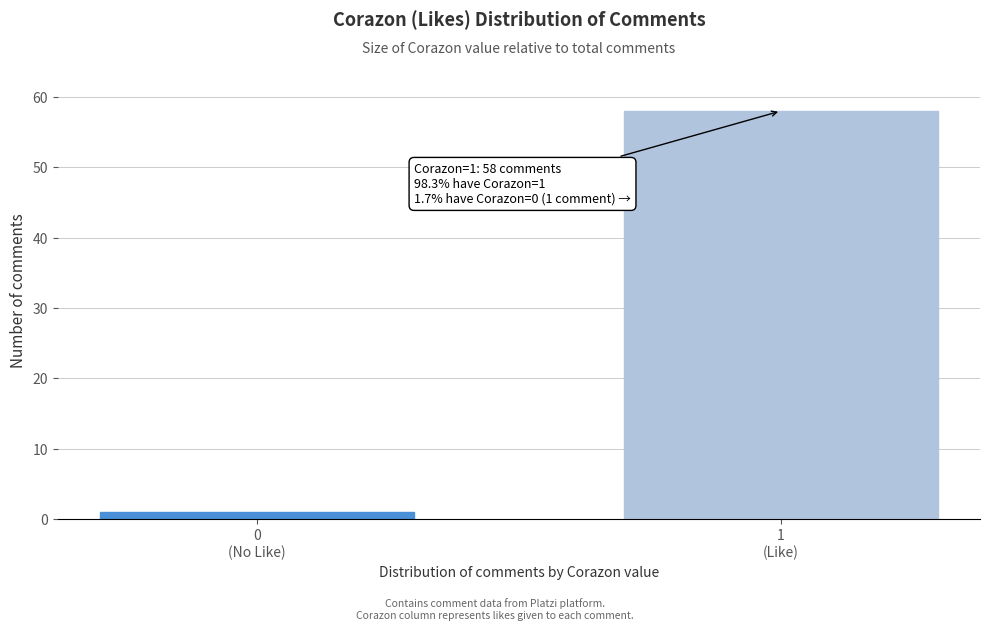

Reading left to right, transcribe all the data shown in this chart.

1	58